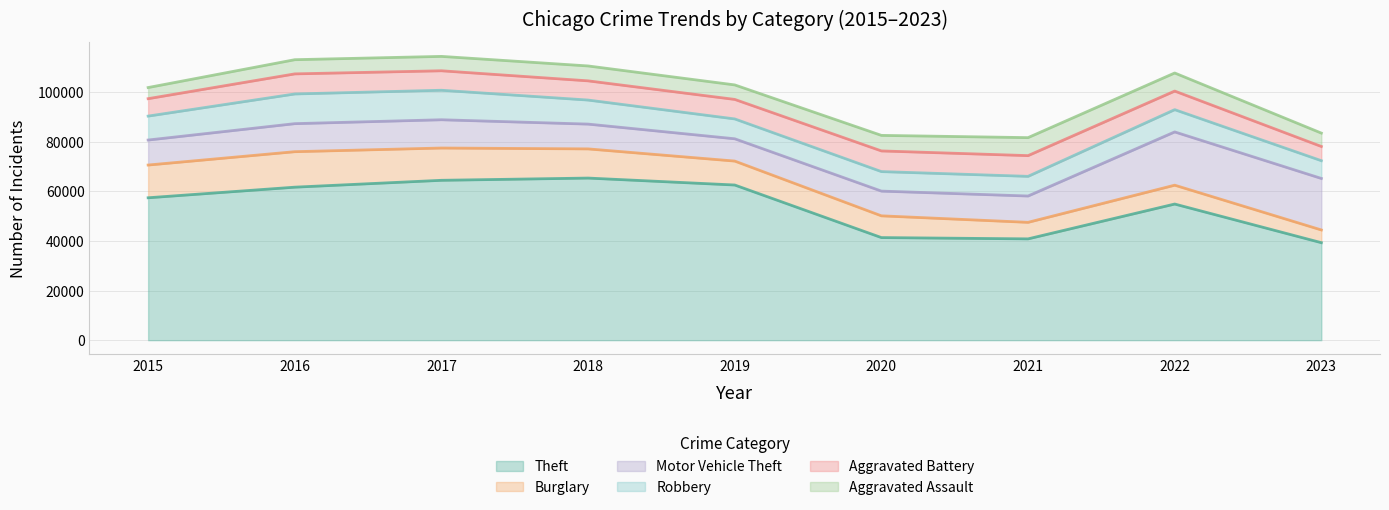

Count the number of data series in this chart.

6